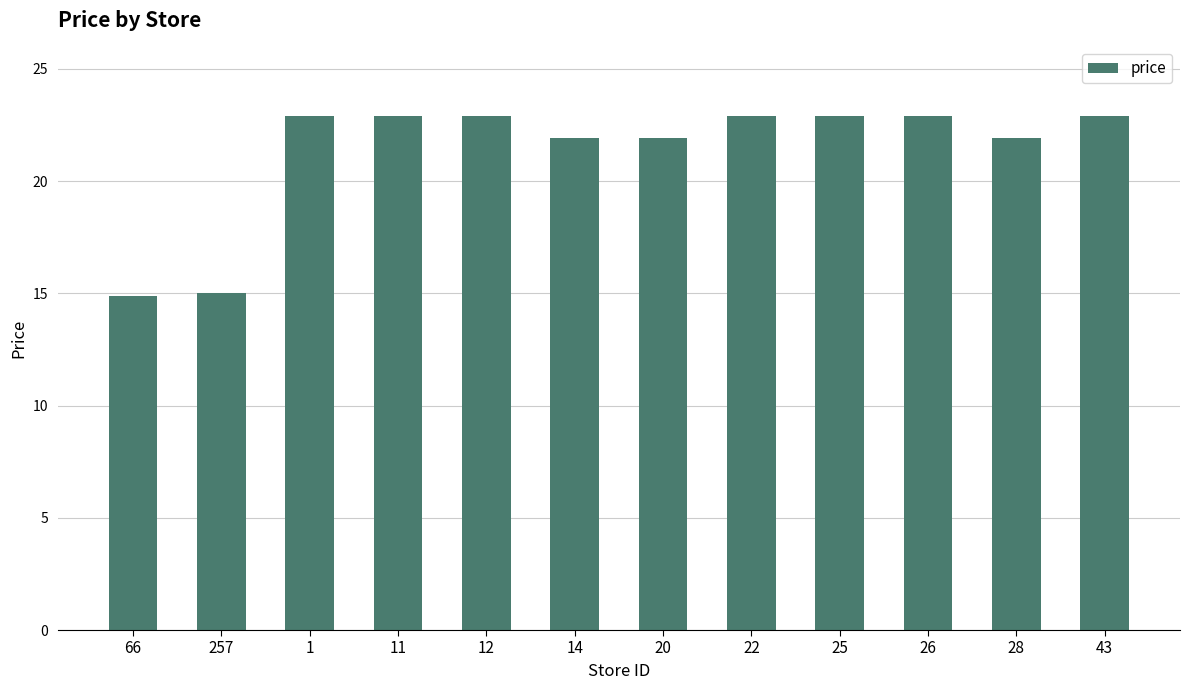

What position from the left is 25?

9